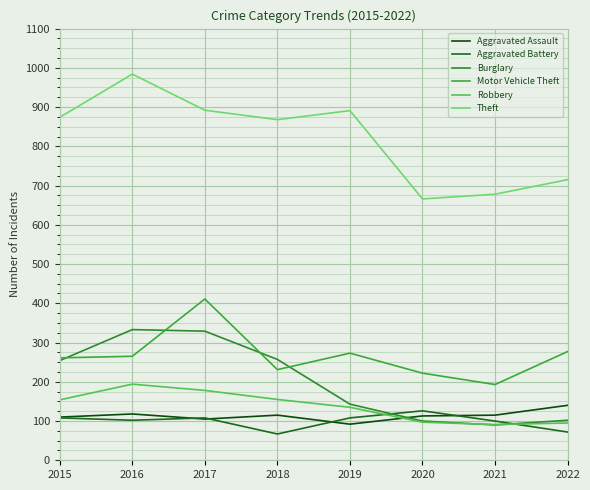

What is the difference between the maximum and minimum values in the Theft series?

318